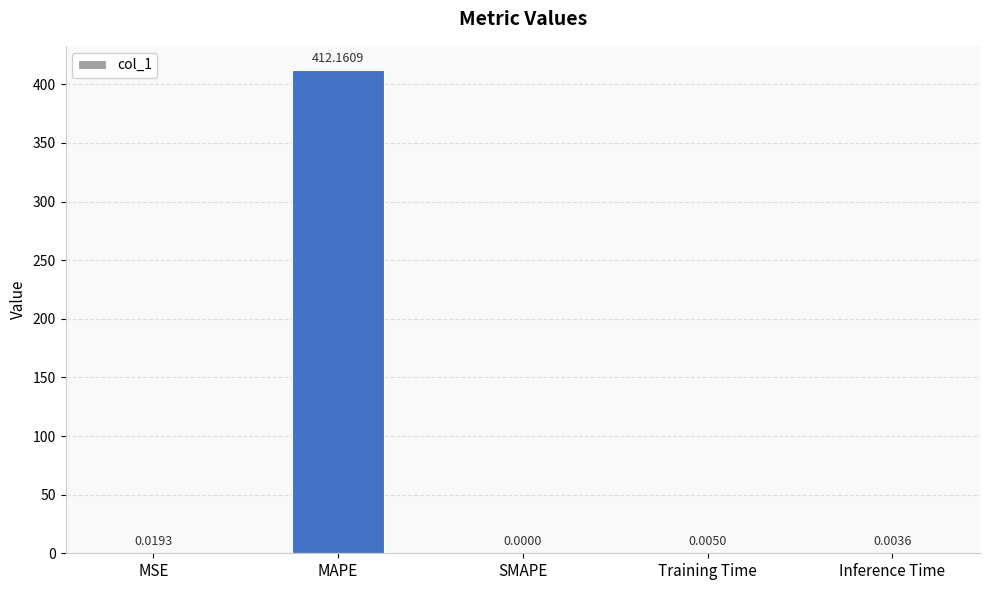

Between Training Time and MAPE, which is larger?

MAPE